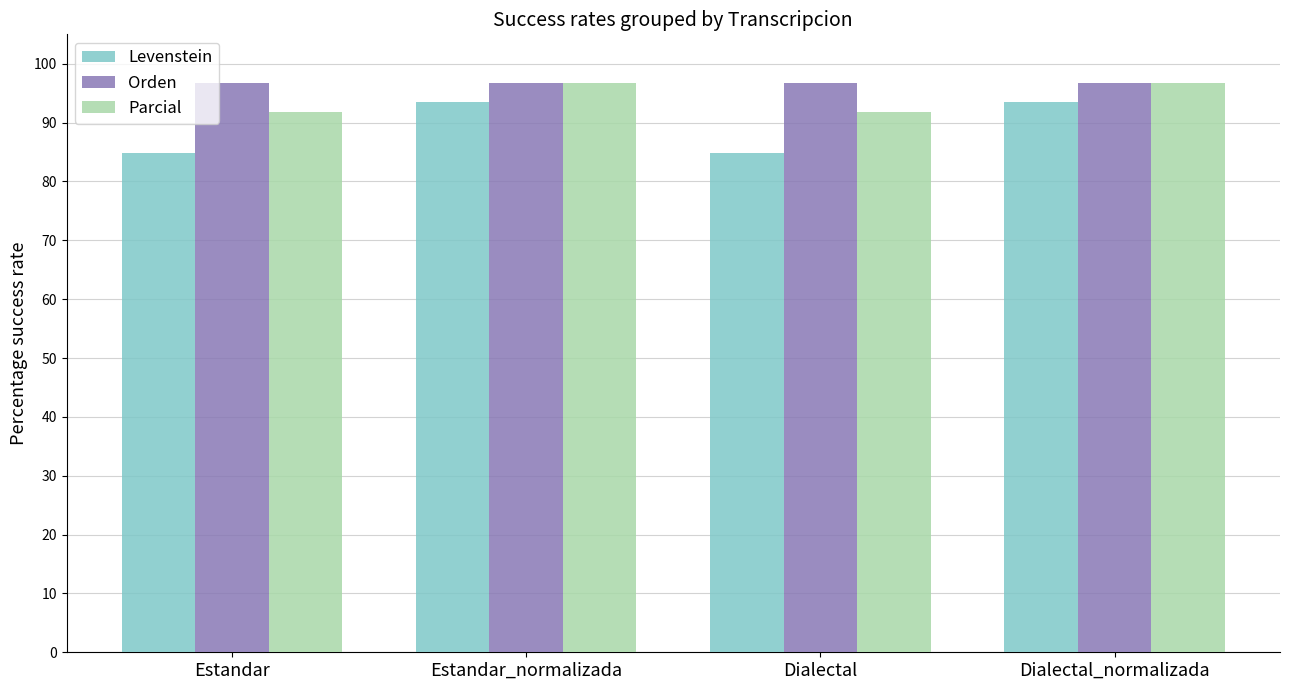

What is the smallest value displayed?

84.8